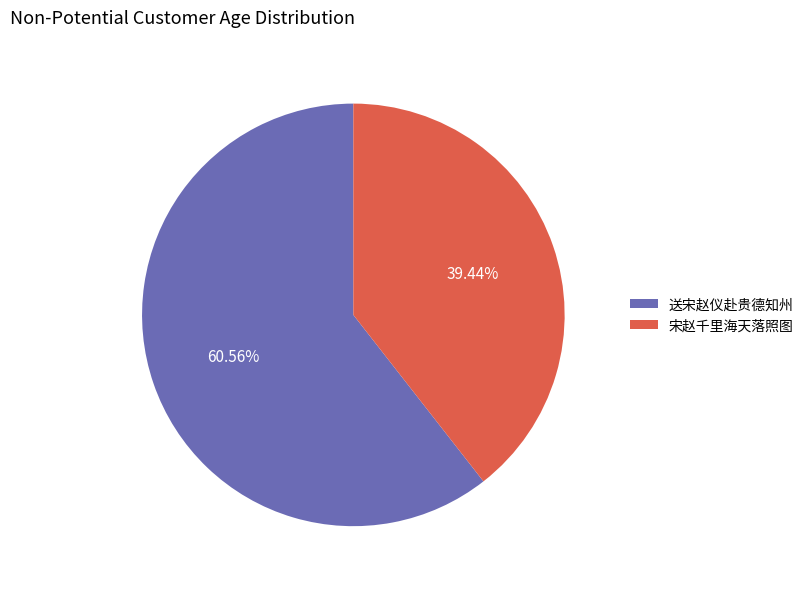

To the nearest percent, what is the combined percentage of 宋赵千里海天落照图 and 送宋赵仪赴贵德知州?

100%